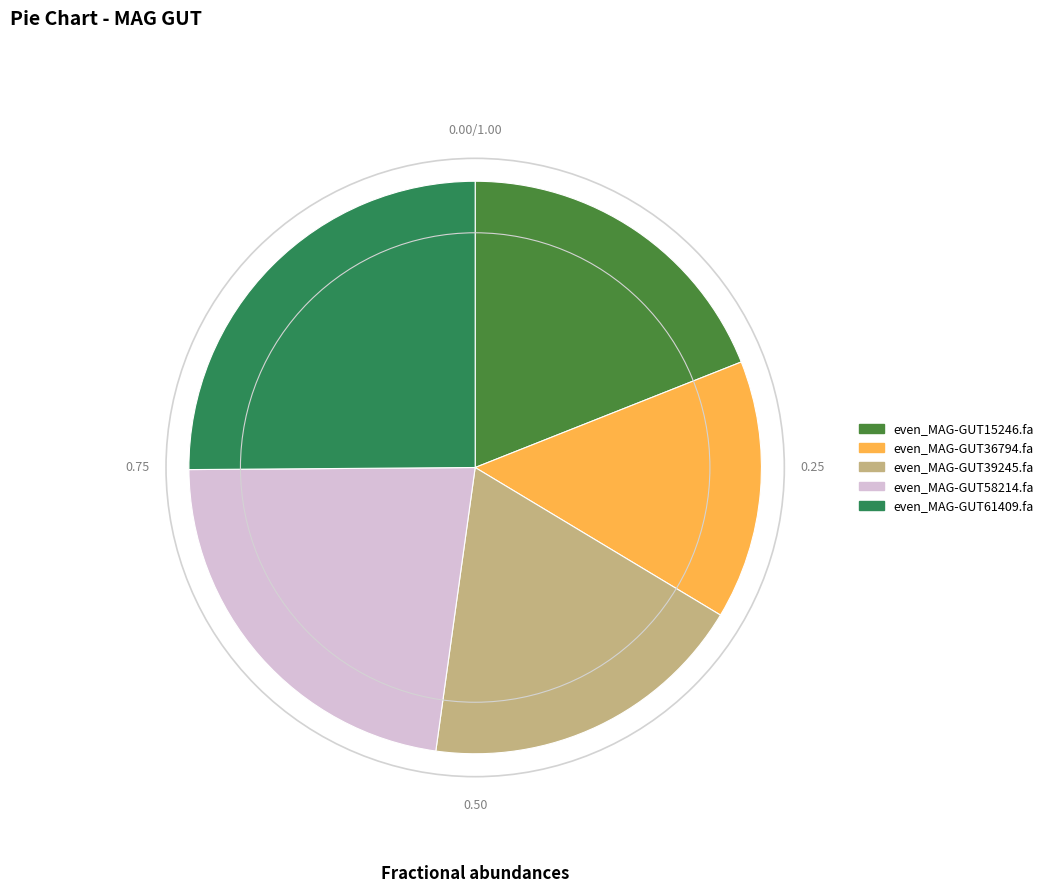

Between even_MAG-GUT36794.fa and even_MAG-GUT58214.fa, which is larger?

even_MAG-GUT58214.fa